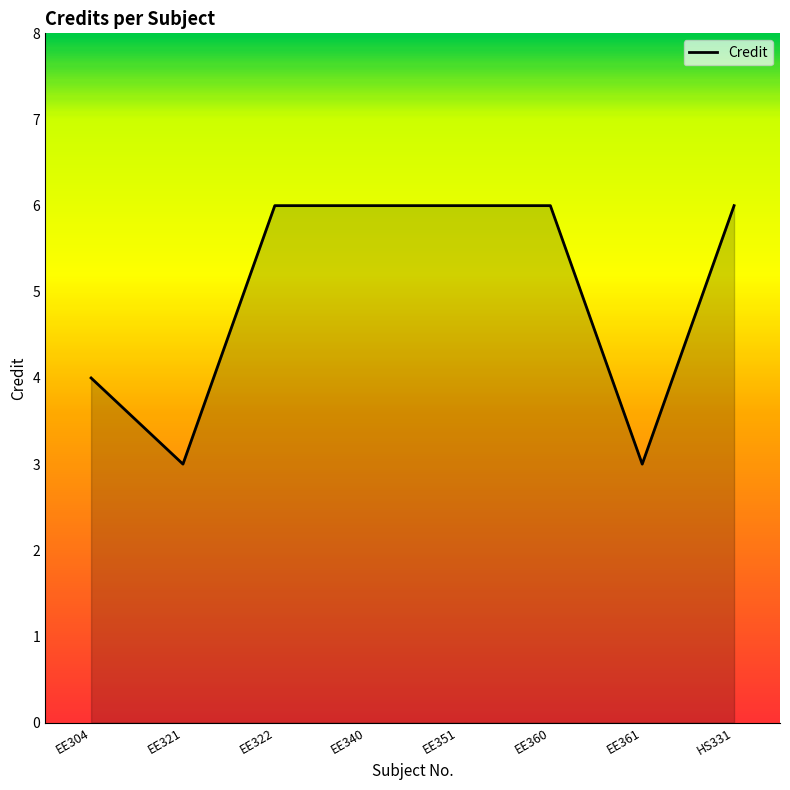

What position from the left is EE304?

1